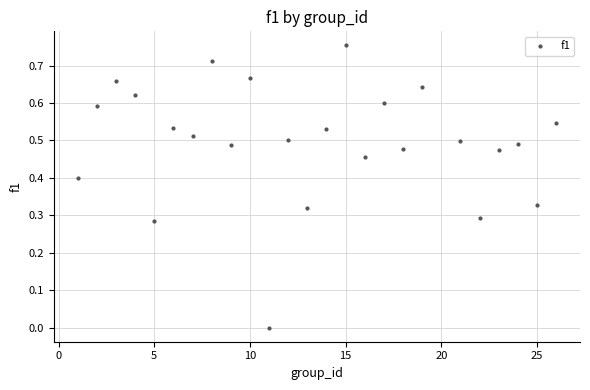

What is the range of X values (max minus min)?

25.0